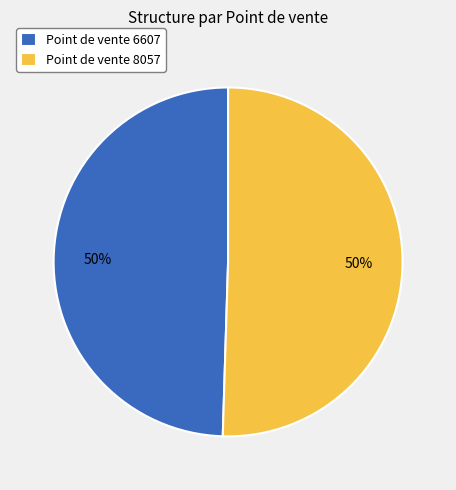

Is it true that Point de vente 6607 is 50% of the pie?

True